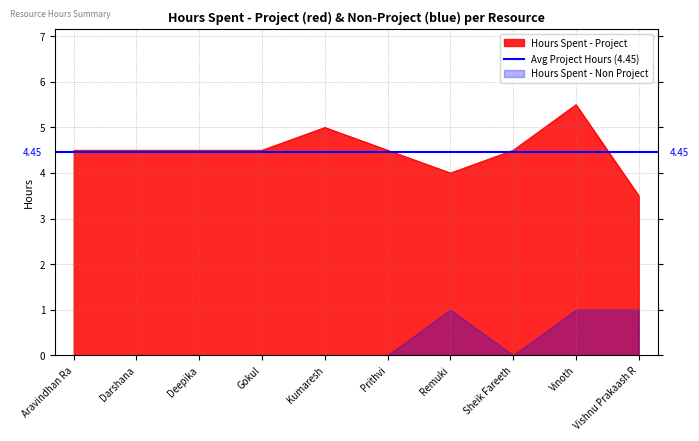

What is the label of the 8th point from the left?

Sheik Fareeth